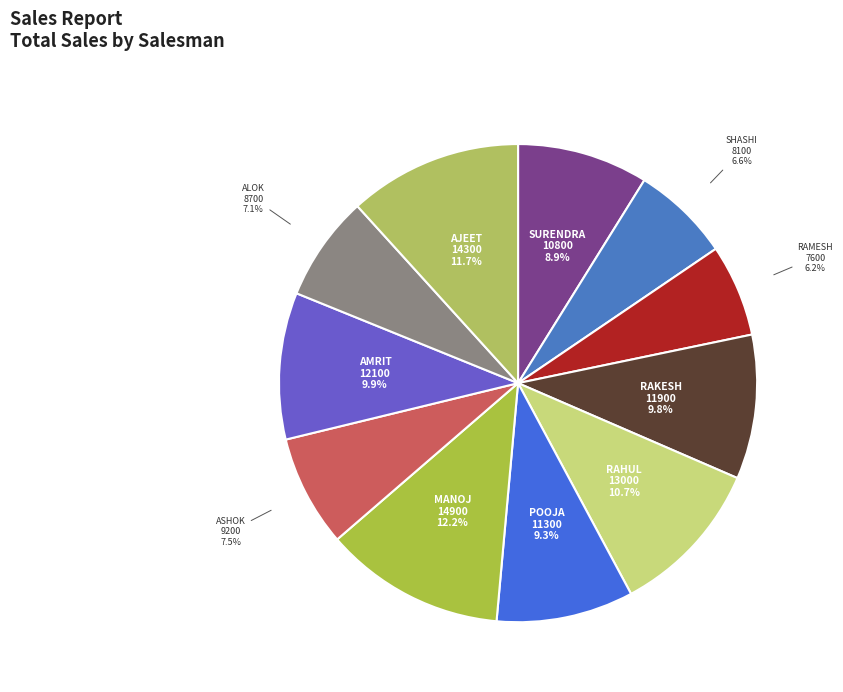

Which has a higher value, SURENDRA or RAHUL?

RAHUL